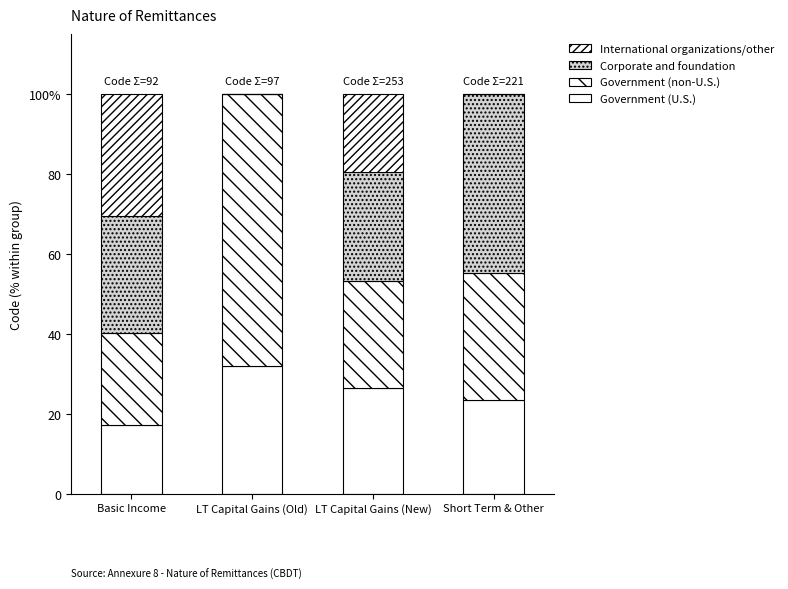

Rank the series at LT Capital Gains (Old) from lowest to highest value.

Corporate and foundation, International organizations/other, Government (U.S.), Government (non-U.S.)